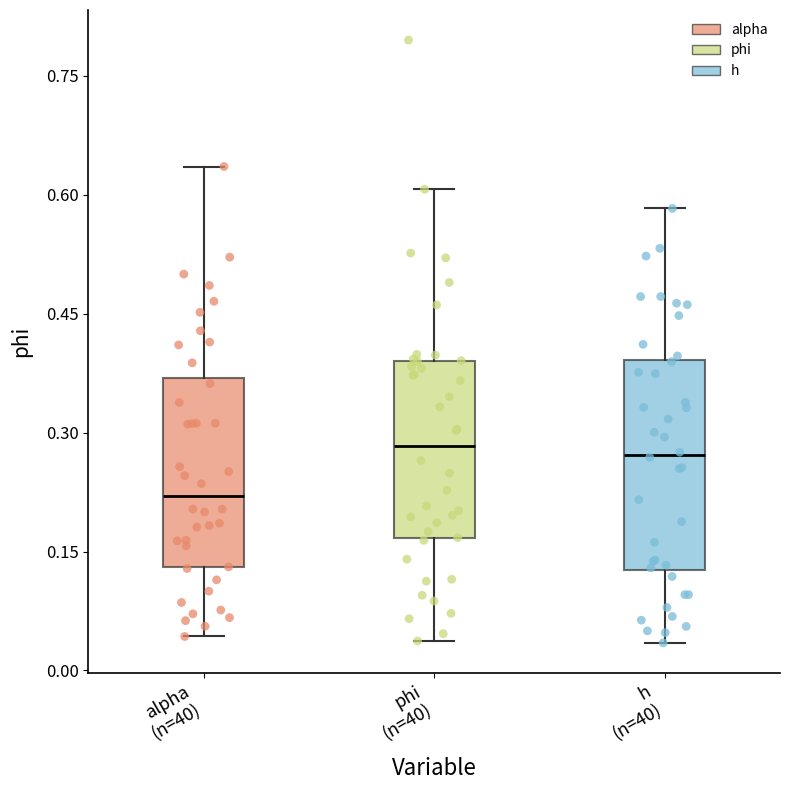

Where does the median line of the box for phi (n=40) sit on the y-axis? The values are not printed on the chart, so give them approximately, as read against the axis.

0.28